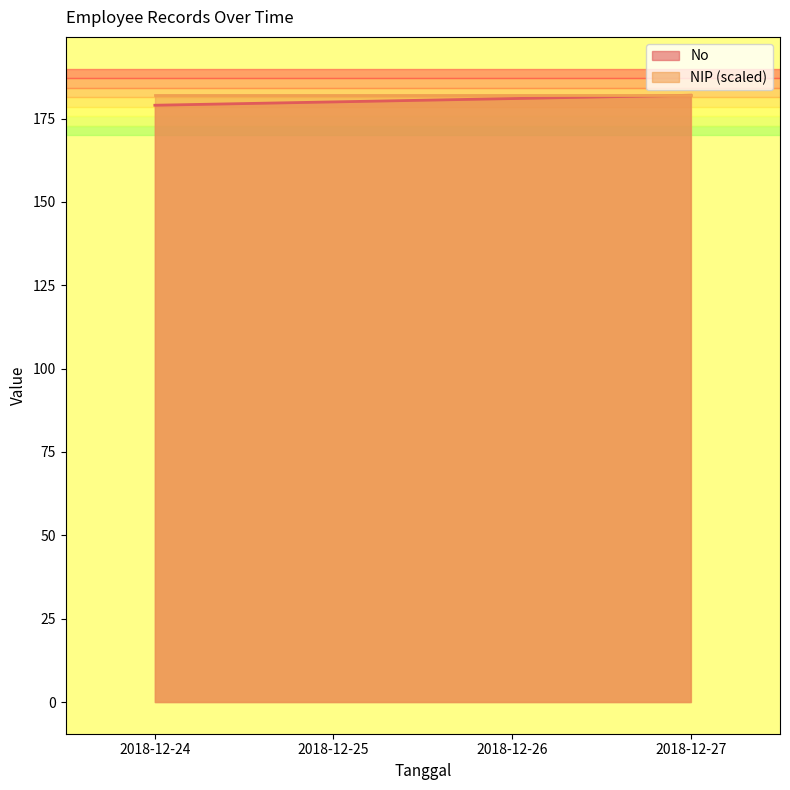

Which category has the highest value across all series?

2018-12-27